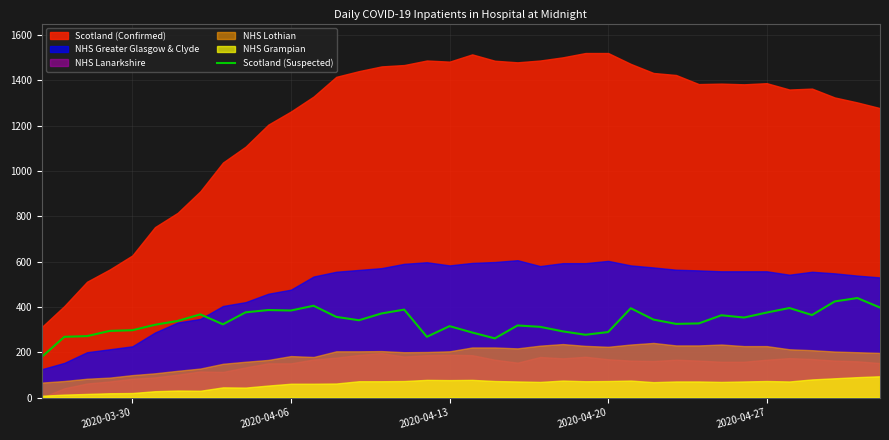

What is the lowest value of the Scotland (Suspected) series?

179